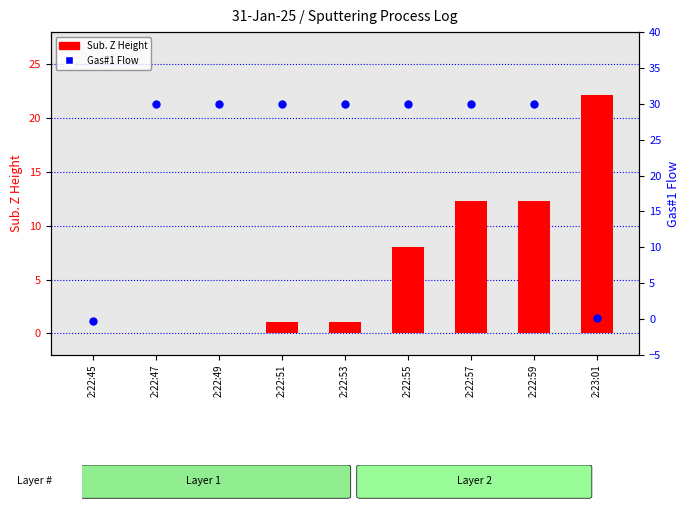

Which series has the largest Y range (max minus min)?

Gas#1 Flow